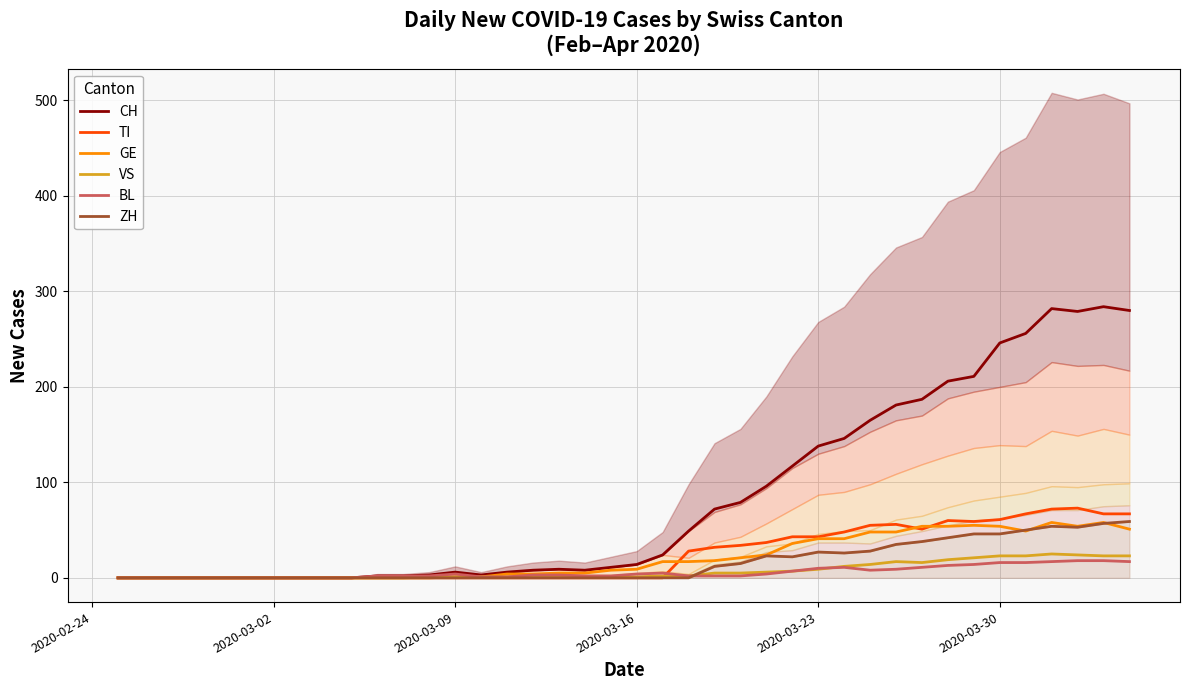

Reading left to right, what are all the values shown in this chart?

CH: 0	0	0	0	0	0	0	0	0	0	2	2	3	6	3	6	8	9	8	11	14	24	49	72	79	96	117	138	146	165	181	187	206	211	246	256	282	279	284	280
TI: 0	0	0	0	0	0	0	0	0	0	0	0	0	0	0	0	0	0	0	0	0	0	28	32	34	37	43	43	48	55	56	51	60	59	61	67	72	73	67	67
GE: 0	0	0	0	0	0	0	0	0	0	0	0	0	1	1	4	4	5	5	8	9	17	17	18	21	24	36	41	41	48	48	54	54	55	54	49	58	54	58	51
VS: 0	0	0	0	0	0	0	0	0	0	0	0	1	1	1	1	1	1	1	1	1	2	2	5	5	6	7	9	12	14	17	16	19	21	23	23	25	24	23	23
BL: 0	0	0	0	0	0	0	0	0	0	2	2	2	4	1	1	3	3	2	2	4	5	2	2	2	4	7	10	11	8	9	11	13	14	16	16	17	18	18	17
ZH: 0	0	0	0	0	0	0	0	0	0	0	0	0	0	0	0	0	0	0	0	0	0	0	12	15	23	22	27	26	28	35	38	42	46	46	50	54	53	57	59